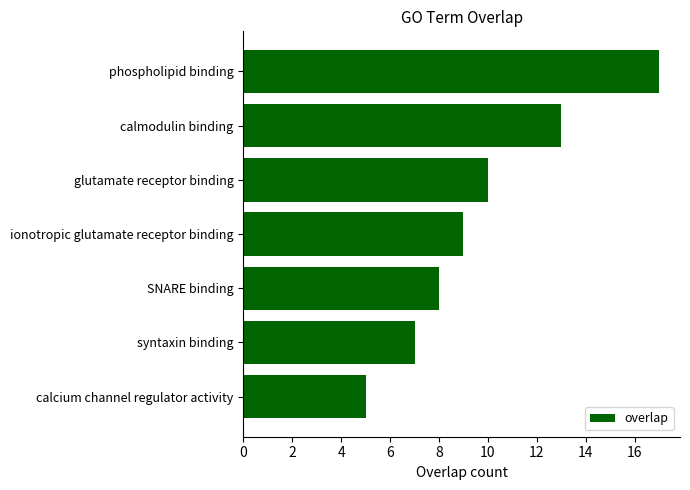

List the labels in order of value, smallest first.

calcium channel regulator activity, syntaxin binding, SNARE binding, ionotropic glutamate receptor binding, glutamate receptor binding, calmodulin binding, phospholipid binding